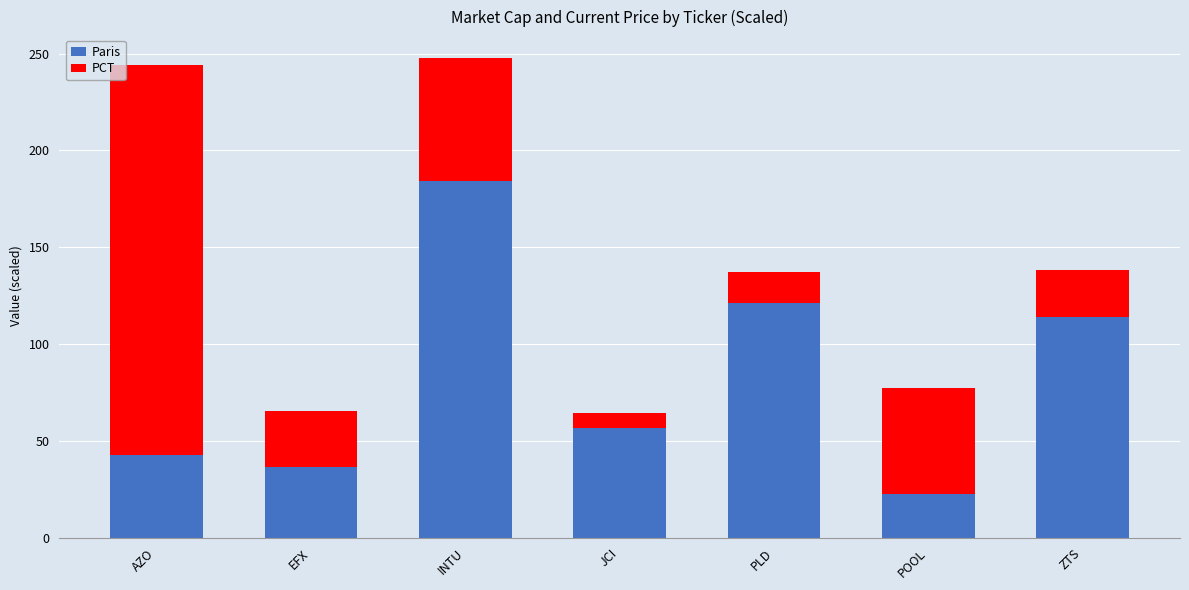

How many bars are there in total?

7